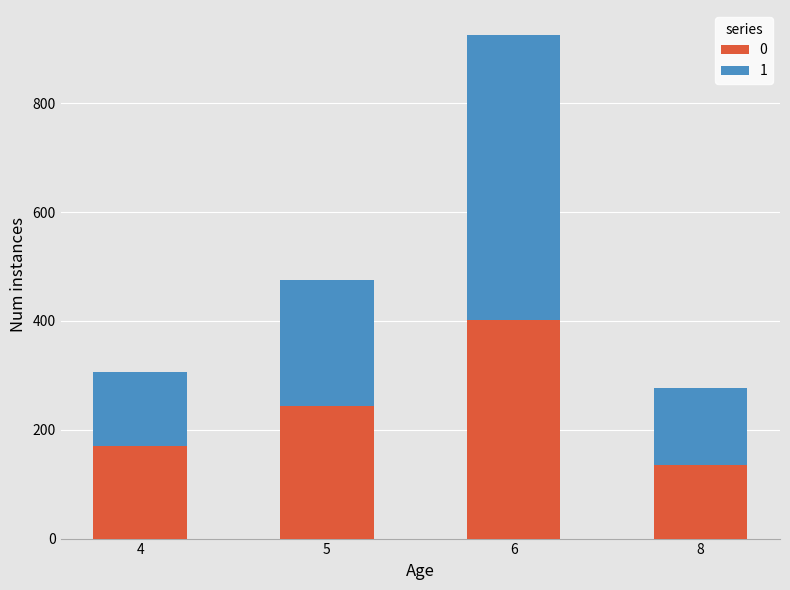

What is the highest value of the 0 series?

401